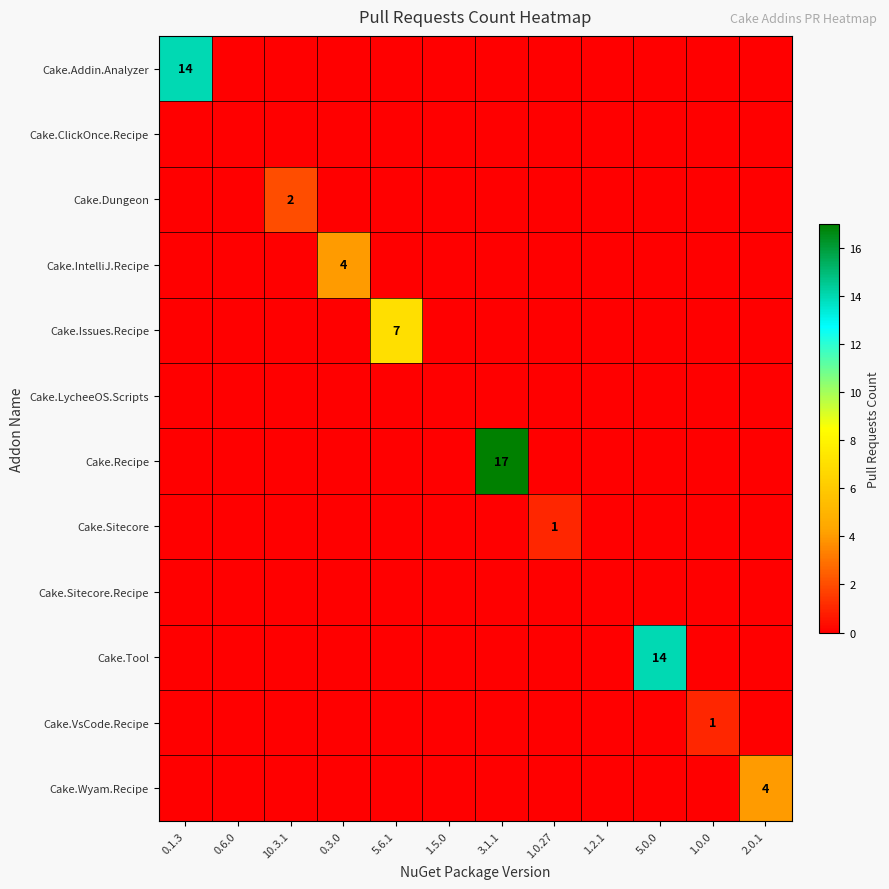

The Cake.Recipe series shows 24 at 3.1.1. True or false?

False